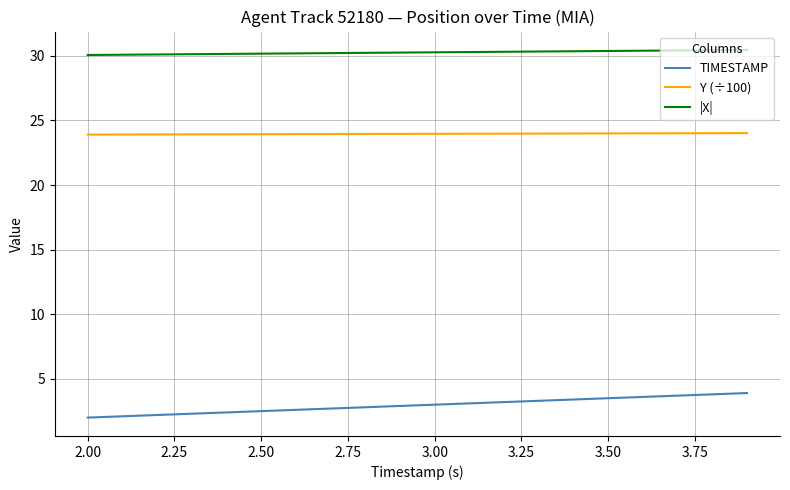

List the series in order of their peak value, lowest first.

TIMESTAMP, Y (÷100), |X|